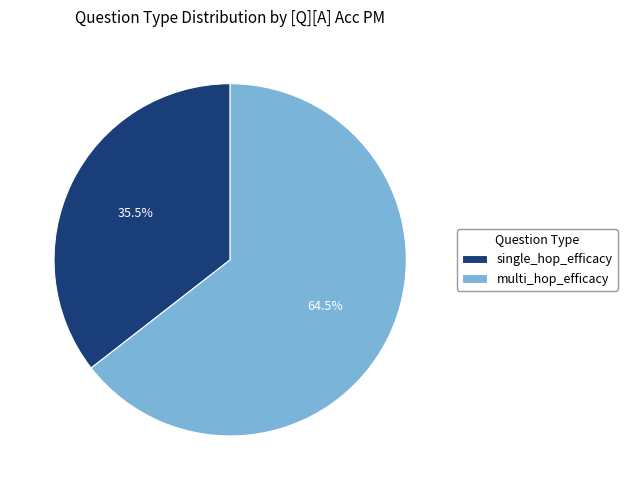

Which category has the biggest portion of the pie?

multi_hop_efficacy